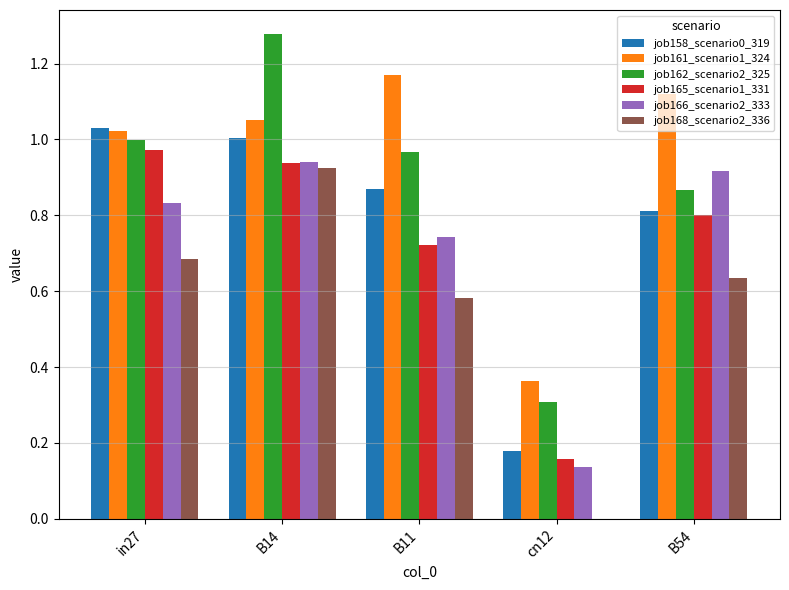

What is the sum of all job158_scenario0_319 values?

3.9